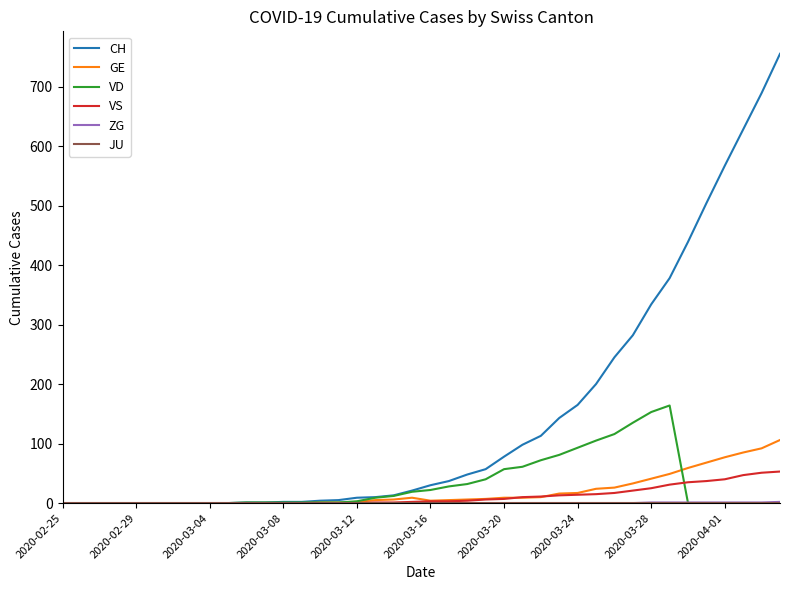

Reading right to left, extract all data points from this chart.

CH: 755	689	628	567	504	439	378	334	282	245	200	165	143	113	98	78	57	48	37	30	21	13	10	9	5	4	2	2	1	1	0	0	0	0	0	0	0	0	0	0
GE: 106	92	85	77	68	59	49	41	33	26	24	17	16	10	9	9	7	6	5	4	9	6	5	2	1	1	0	0	0	0	0	0	0	0	0	0	0	0	0	0
VD: 0	0	0	0	0	0	164	153	135	116	105	93	81	72	61	57	40	32	28	22	19	12	9	3	1	1	1	1	1	1	0	0	0	0	0	0	0	0	0	0
VS: 53	51	47	40	37	35	31	25	21	17	15	14	13	11	10	7	6	4	3	3	2	1	1	0	0	0	0	0	0	0	0	0	0	0	0	0	0	0	0	0
ZG: 2	1	1	1	1	1	1	1	0	0	0	0	0	0	0	0	0	0	0	0	0	0	0	0	0	0	0	0	0	0	0	0	0	0	0	0	0	0	0	0
JU: 0	0	0	0	0	0	0	0	0	0	0	0	0	0	0	0	0	0	0	0	0	0	0	0	0	0	0	0	0	0	0	0	0	0	0	0	0	0	0	0